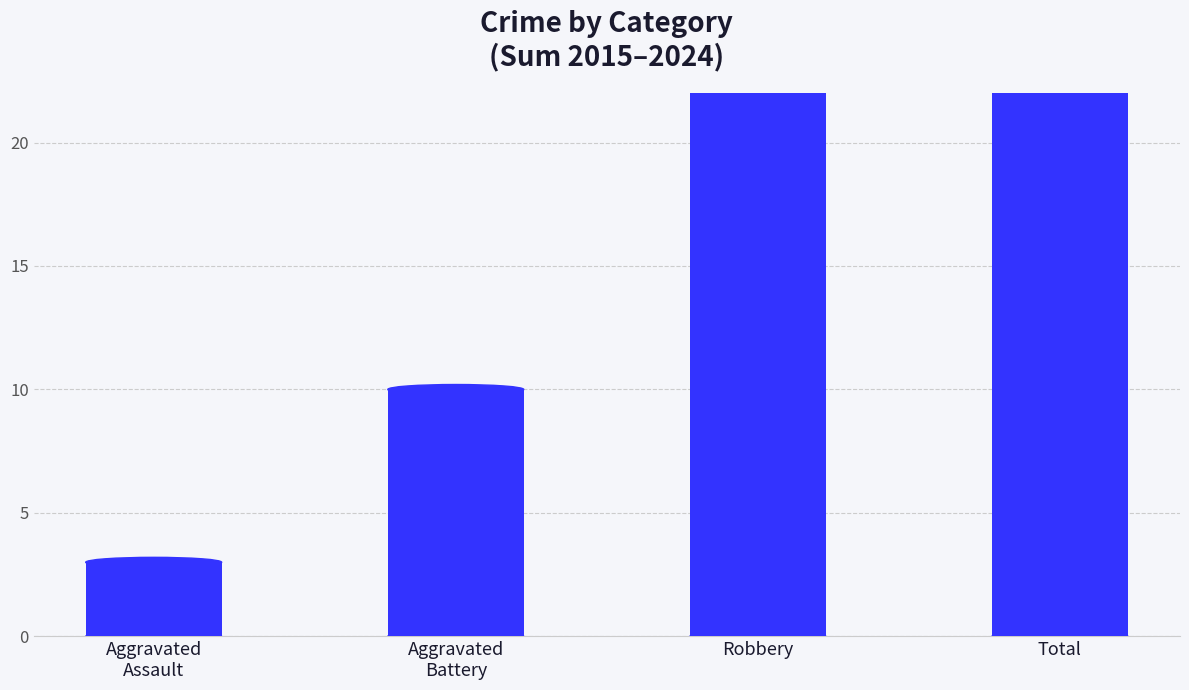

What is the change in value from Aggravated
Battery to Total?

+29